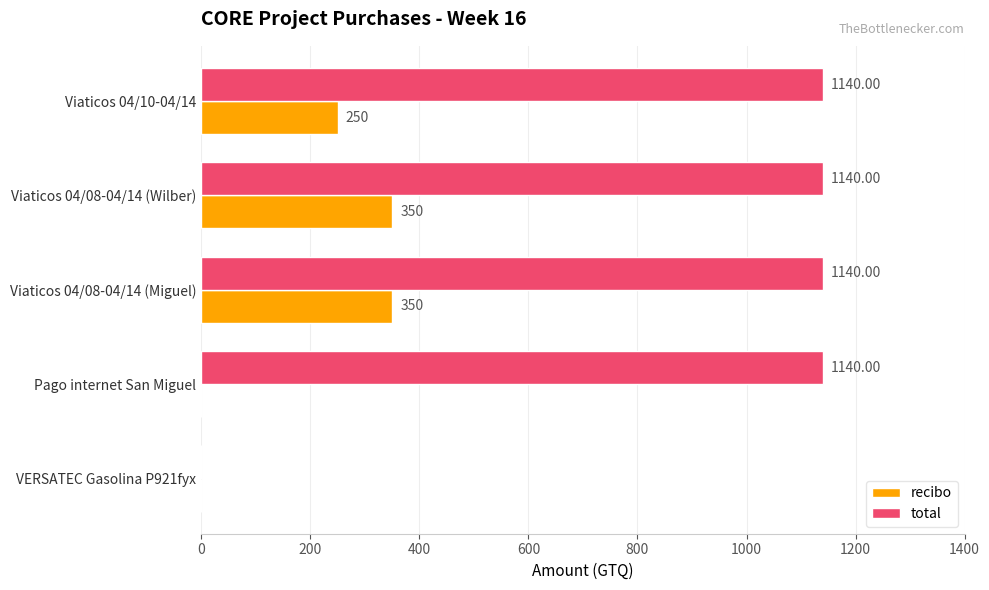

Between Viaticos 04/10-04/14 and Pago internet San Miguel, which series saw the biggest shift?

recibo